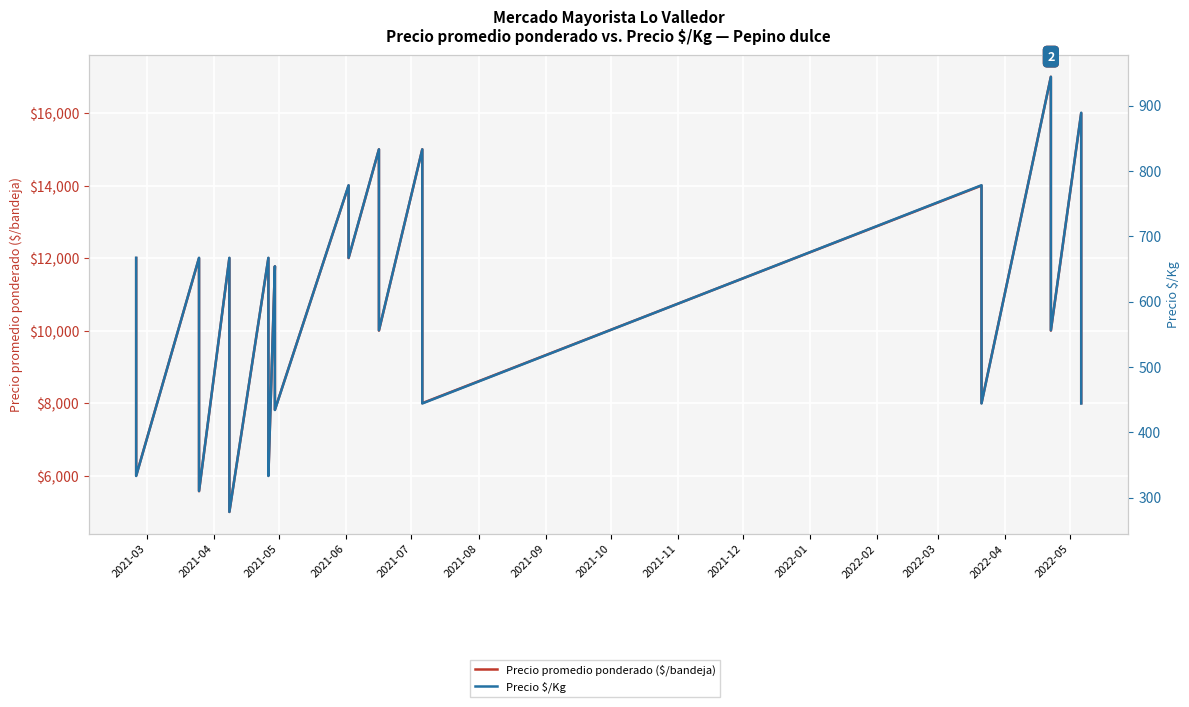

Which series has the widest spread of values?

Precio promedio ponderado ($/bandeja)